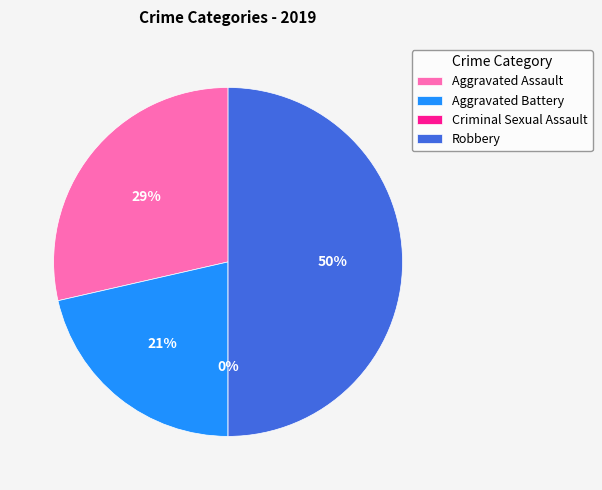

Between Aggravated Battery and Aggravated Assault, which is larger?

Aggravated Assault